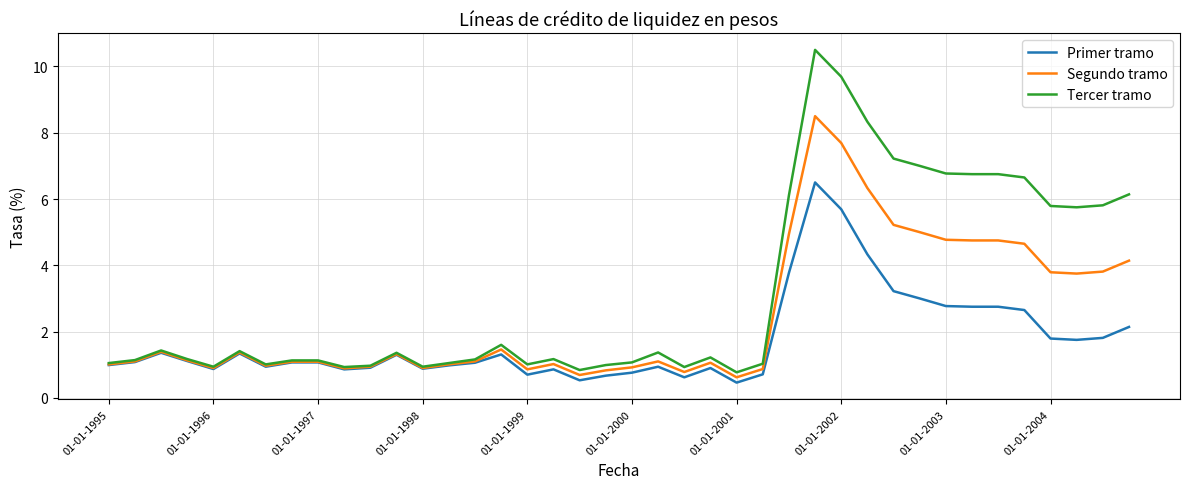

Which series has the largest total across all categories?

Tercer tramo